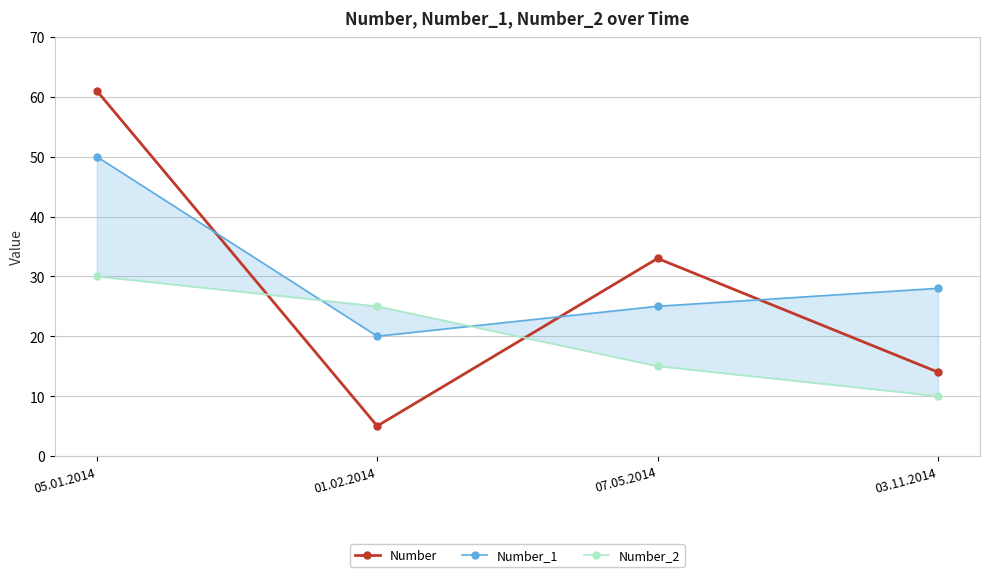

Read the Number value at 07.05.2014, to the nearest 10.

30